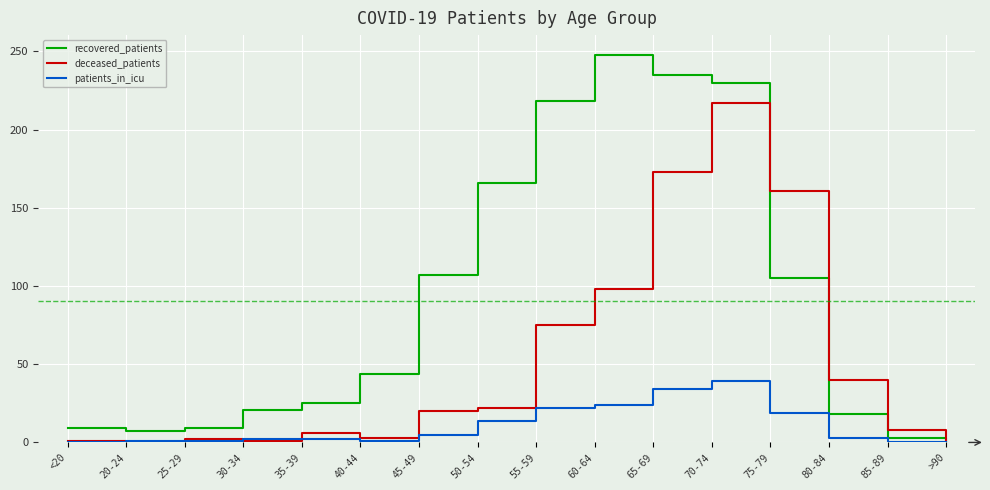

Is the value of recovered_patients at 45-49 greater than the value of deceased_patients at 55-59?

Yes